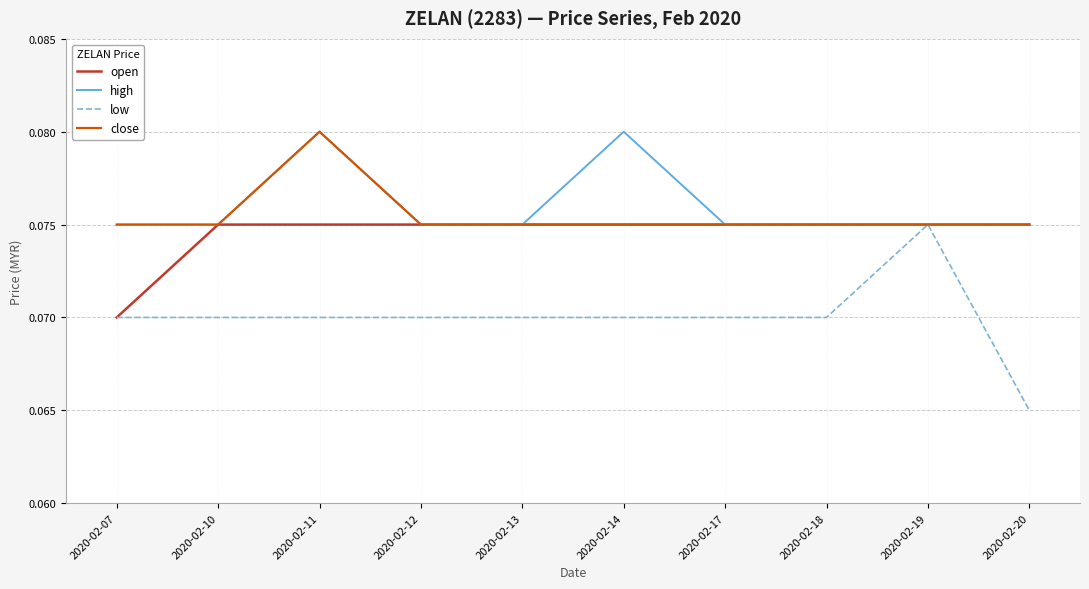

Which series has the largest range (max minus min)?

low